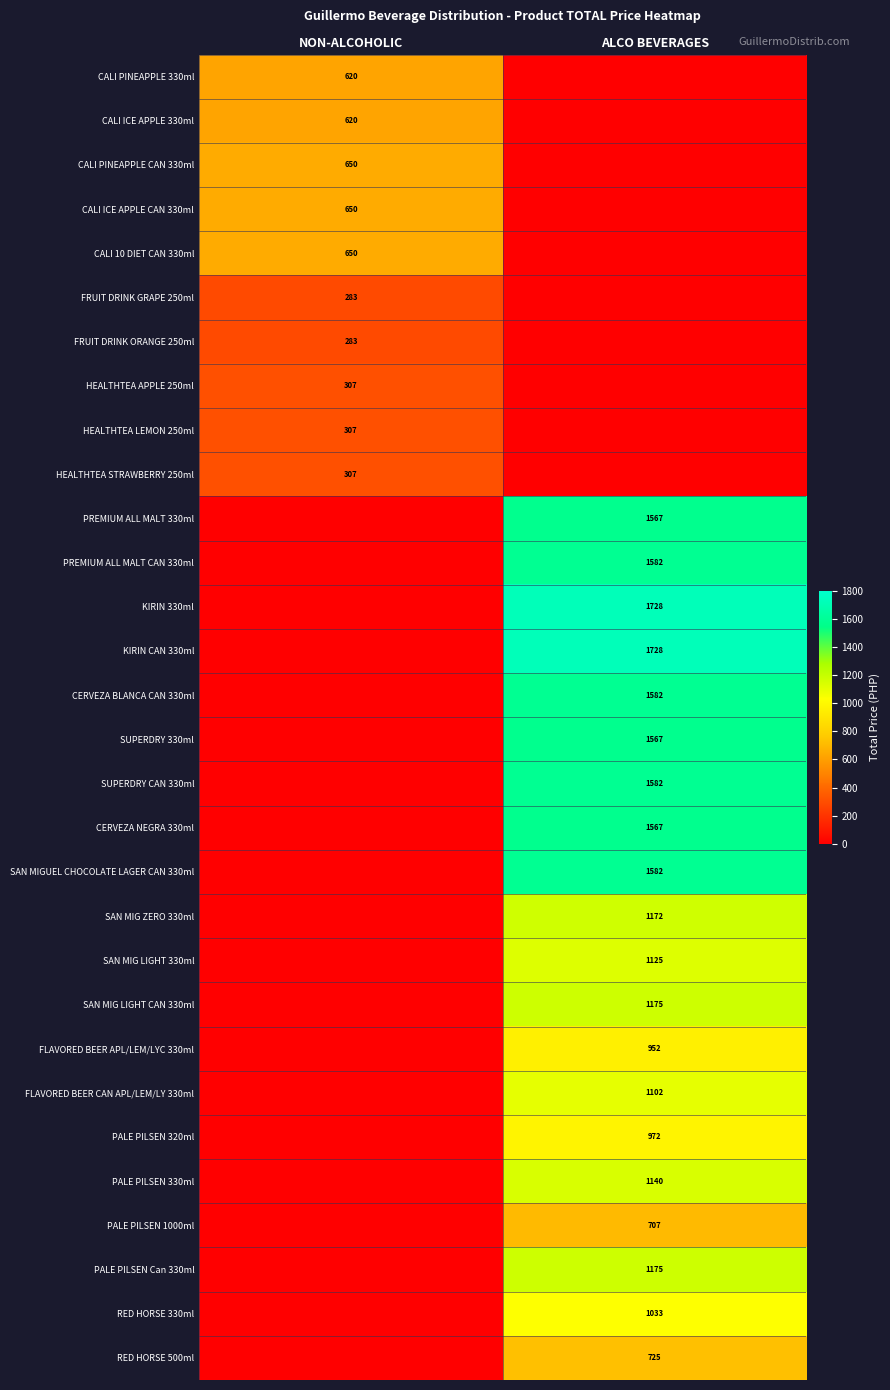

True or false: FRUIT DRINK ORANGE 250ml has a value of 399 at NON-ALCOHOLIC.

False